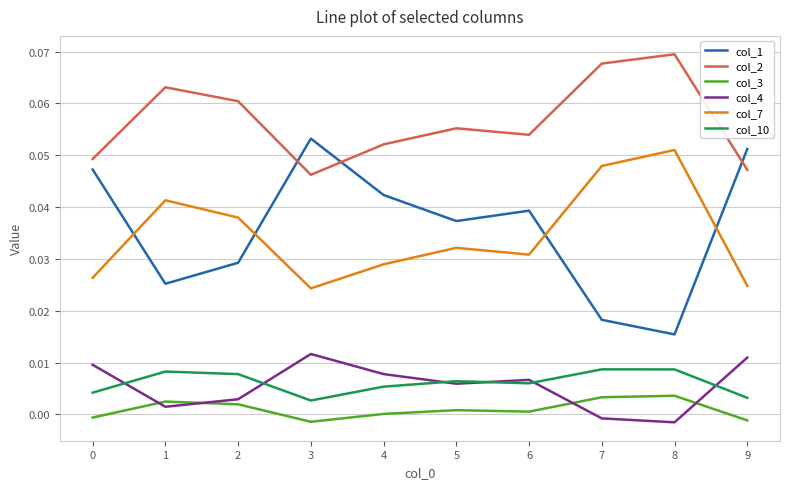

Does the chart have visible grid lines?

Yes